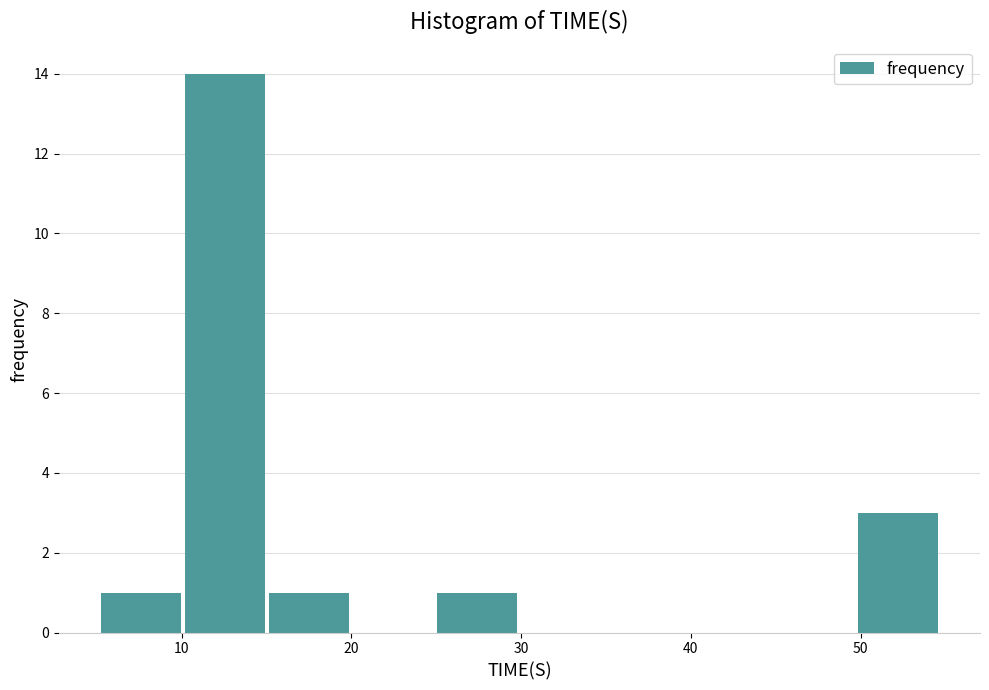

Reading left to right, list every bar in this chart as the range it spans on the x-axis followed by its height. Neither the bar edges nor the heights are printed on the chart, so give them approximately, as read against the axes.

5 to 10: 1
10 to 15: 14
15 to 20: 1
20 to 25: 0
25 to 30: 1
30 to 35: 0
35 to 40: 0
40 to 45: 0
45 to 50: 0
50 to 55: 3